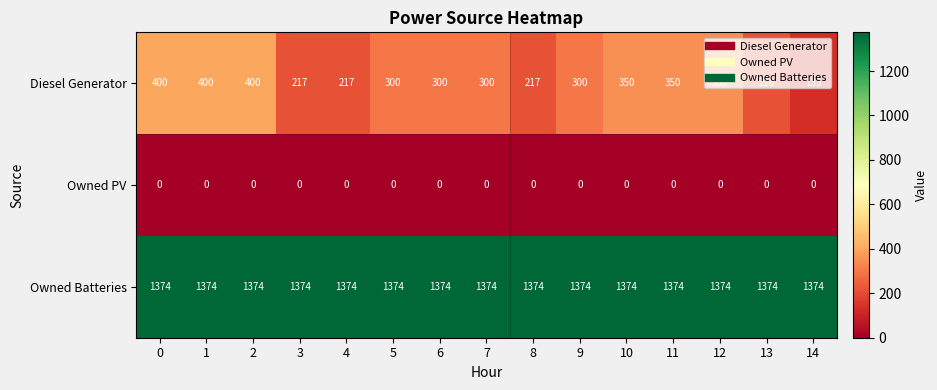

The value of Diesel Generator at 11 is 590. True or false?

False